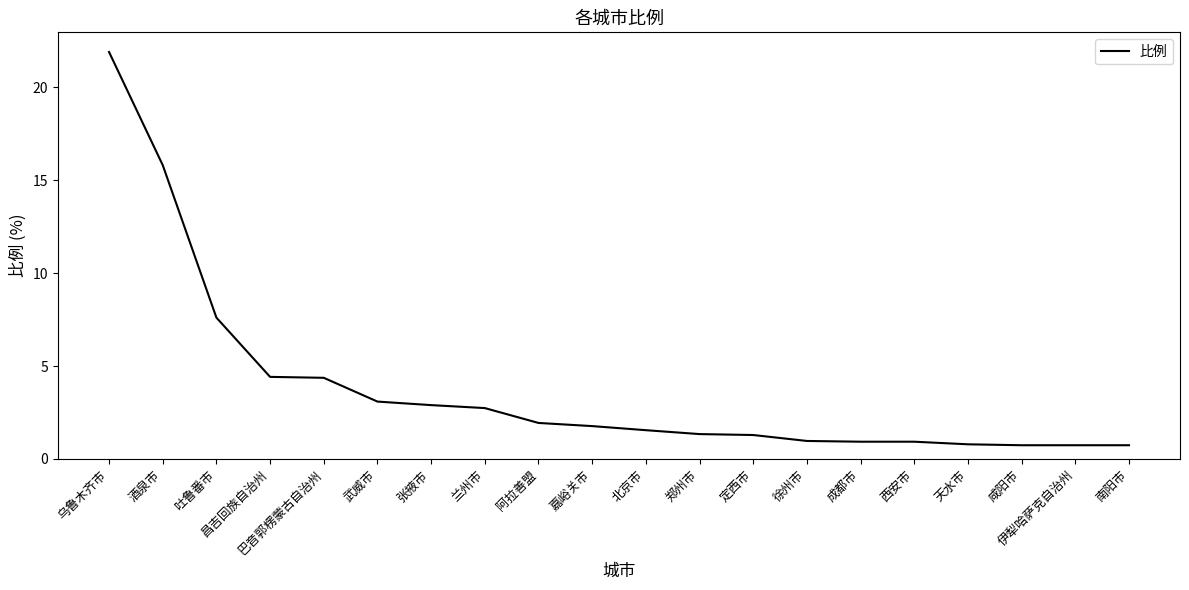

The chart shows a value of 2.7 at 兰州市. True or false?

True